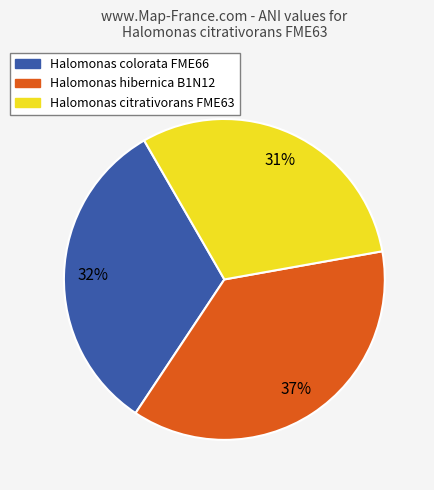

The Halomonas citrativorans FME63 slice represents 31% of the pie. True or false?

True